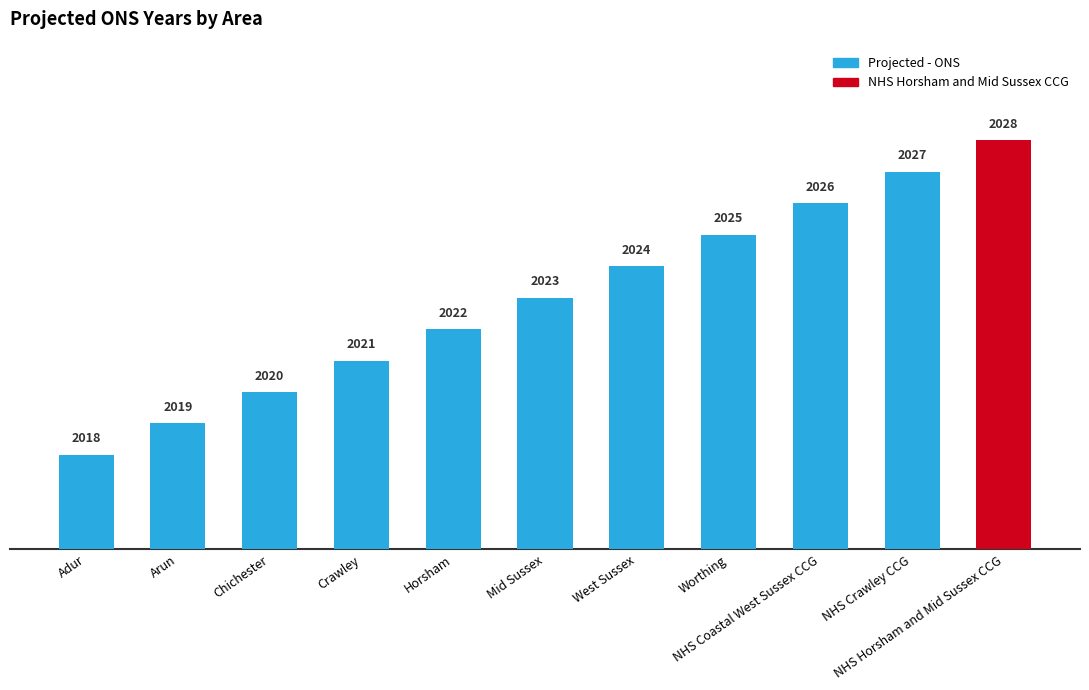

Approximately how many times larger is the value at Adur compared to Mid Sussex?

1.0